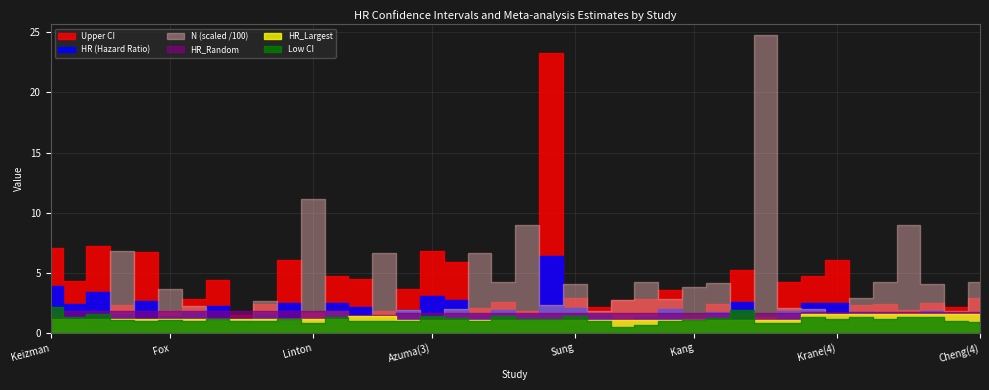

What is the difference between the highest and lowest values at Linton?

10.3